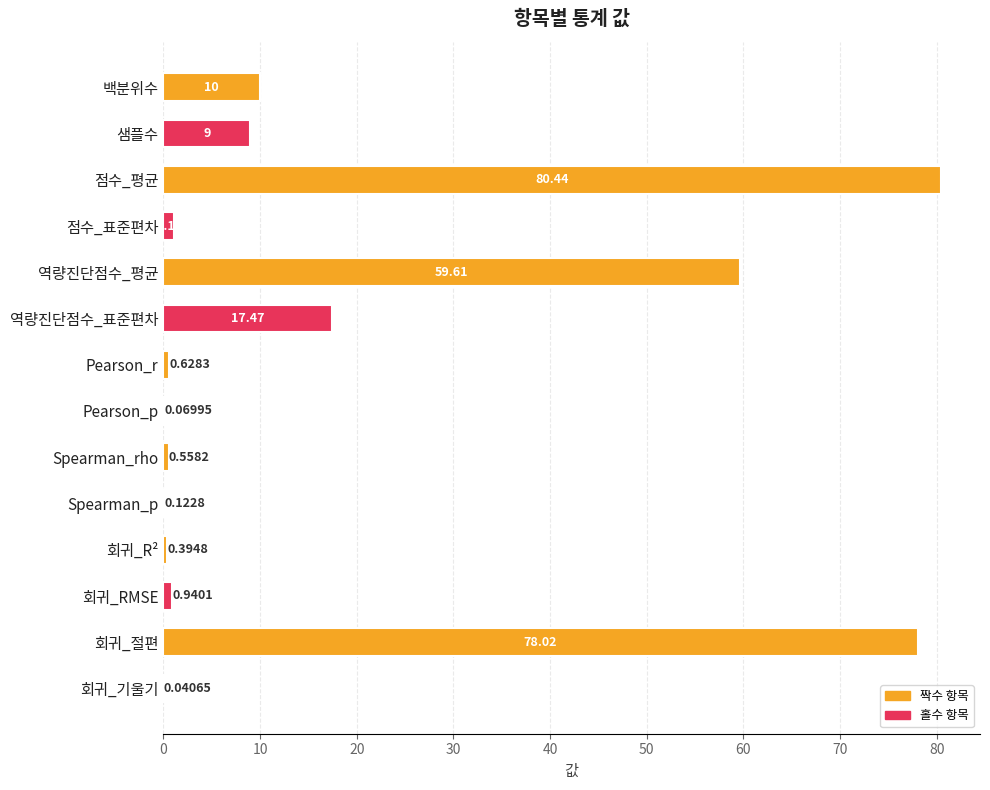

What is the change in value from Pearson_r to Pearson_p?

-0.6